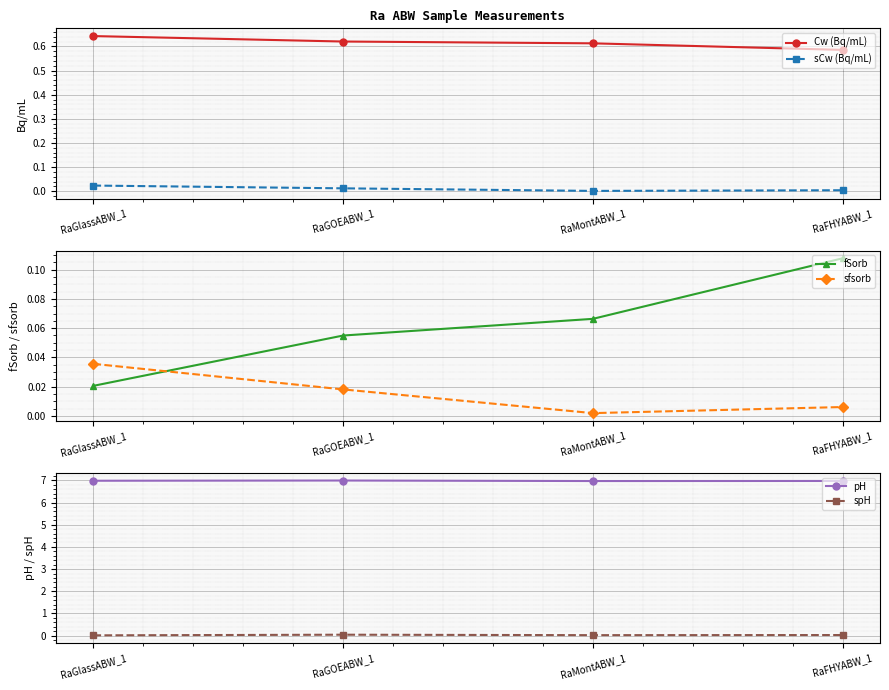

True or false: fSorb and Cw (Bq/mL) intersect in this chart.

False